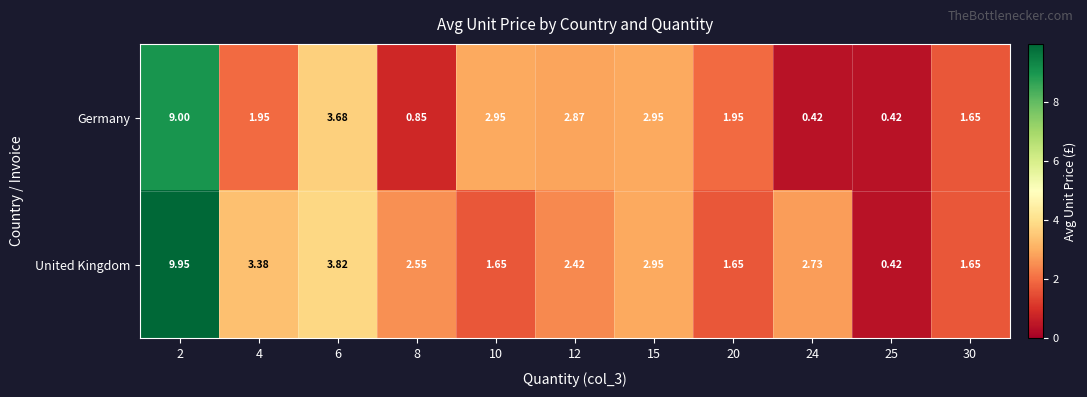

Rank the series by their average value, from highest to lowest.

United Kingdom, Germany